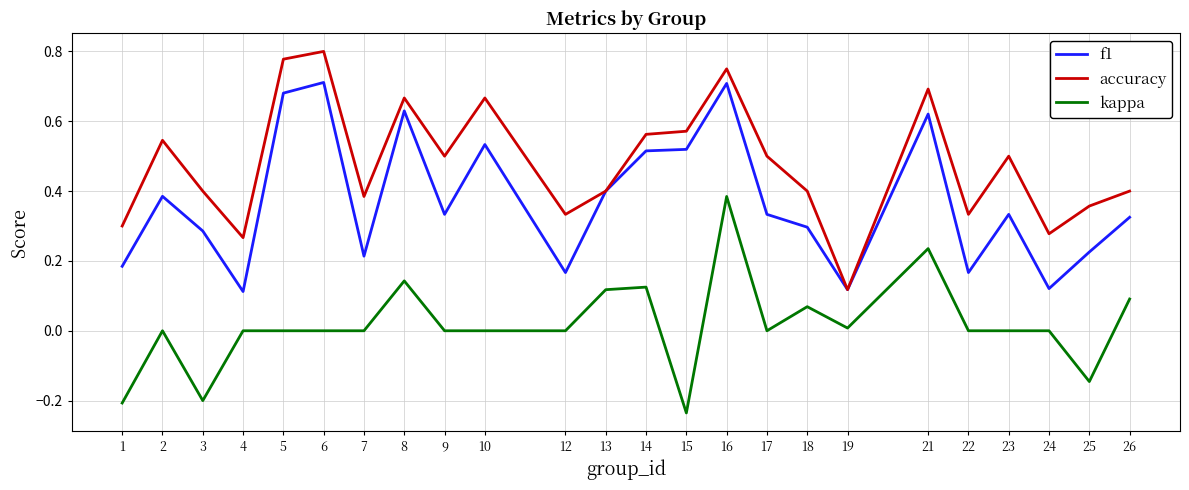

At which category does accuracy reach its first local peak?

2